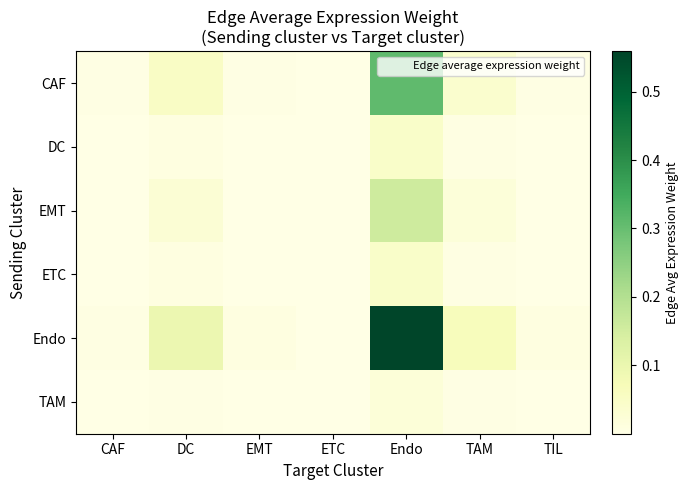

At TAM, list the series in order from largest to smallest.

Endo, CAF, EMT, DC, ETC, TAM